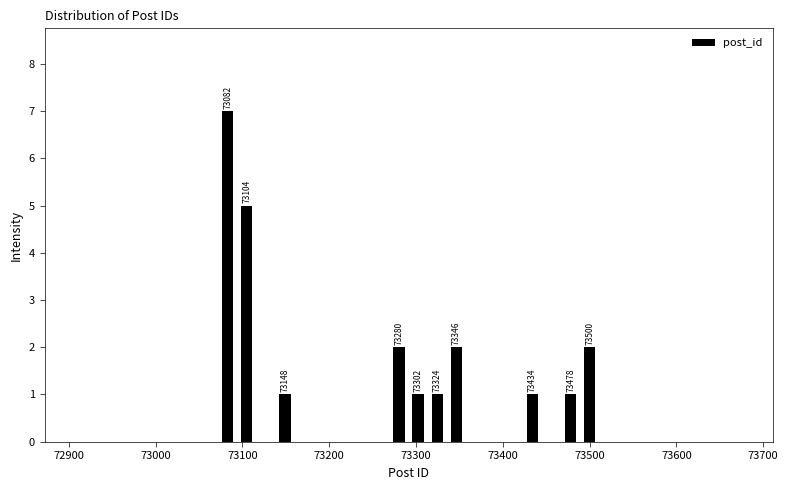

Around what value on the x-axis is the tallest bar? Give the approximate position of its centre, as read against the axis.

73080